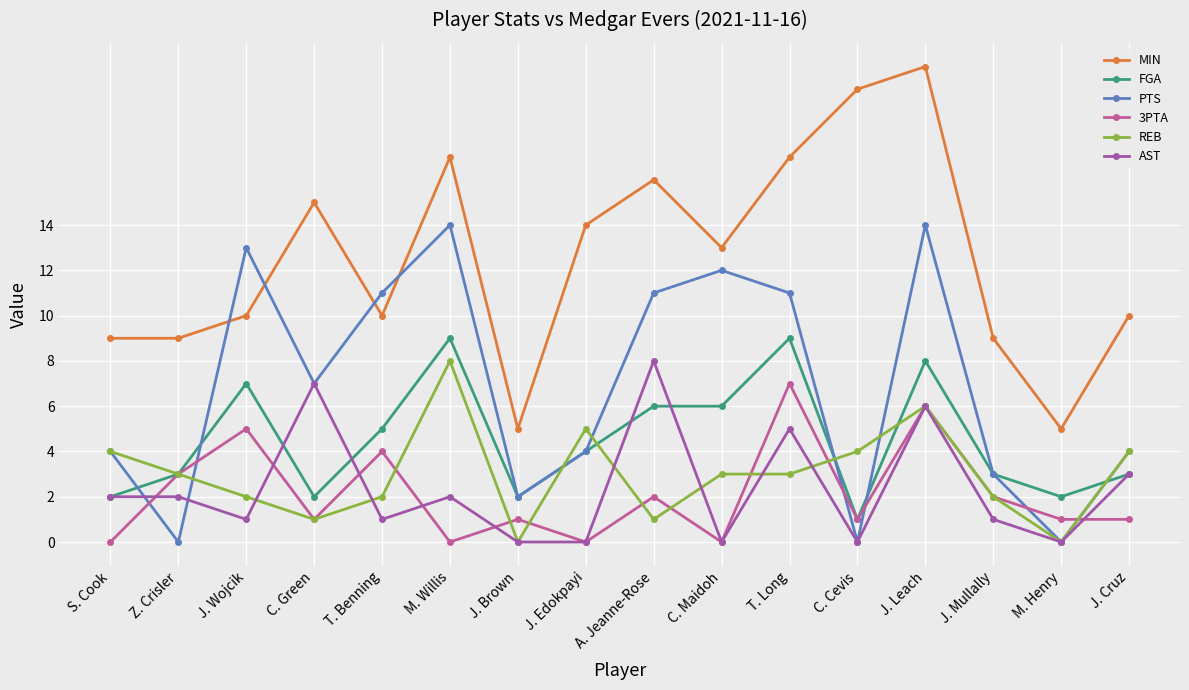

Reading left to right, what are all the values shown in this chart?

MIN: S. Cook=9	Z. Crisler=9	J. Wojcik=10	C. Green=15	T. Benning=10	M. Willis=17	J. Brown=5	J. Edokpayi=14	A. Jeanne-Rose=16	C. Maidoh=13	T. Long=17	C. Cevis=20	J. Leach=21	J. Mullally=9	M. Henry=5	J. Cruz=10
FGA: S. Cook=2	Z. Crisler=3	J. Wojcik=7	C. Green=2	T. Benning=5	M. Willis=9	J. Brown=2	J. Edokpayi=4	A. Jeanne-Rose=6	C. Maidoh=6	T. Long=9	C. Cevis=1	J. Leach=8	J. Mullally=3	M. Henry=2	J. Cruz=3
PTS: S. Cook=4	Z. Crisler=0	J. Wojcik=13	C. Green=7	T. Benning=11	M. Willis=14	J. Brown=2	J. Edokpayi=4	A. Jeanne-Rose=11	C. Maidoh=12	T. Long=11	C. Cevis=0	J. Leach=14	J. Mullally=3	M. Henry=0	J. Cruz=4
3PTA: S. Cook=0	Z. Crisler=3	J. Wojcik=5	C. Green=1	T. Benning=4	M. Willis=0	J. Brown=1	J. Edokpayi=0	A. Jeanne-Rose=2	C. Maidoh=0	T. Long=7	C. Cevis=1	J. Leach=6	J. Mullally=2	M. Henry=1	J. Cruz=1
REB: S. Cook=4	Z. Crisler=3	J. Wojcik=2	C. Green=1	T. Benning=2	M. Willis=8	J. Brown=0	J. Edokpayi=5	A. Jeanne-Rose=1	C. Maidoh=3	T. Long=3	C. Cevis=4	J. Leach=6	J. Mullally=2	M. Henry=0	J. Cruz=4
AST: S. Cook=2	Z. Crisler=2	J. Wojcik=1	C. Green=7	T. Benning=1	M. Willis=2	J. Brown=0	J. Edokpayi=0	A. Jeanne-Rose=8	C. Maidoh=0	T. Long=5	C. Cevis=0	J. Leach=6	J. Mullally=1	M. Henry=0	J. Cruz=3